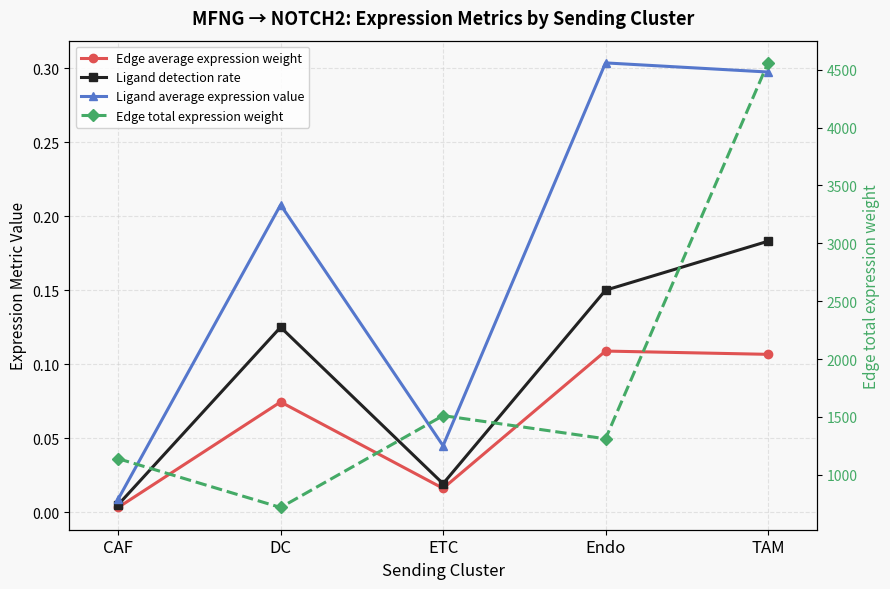

Does the chart have visible grid lines?

Yes